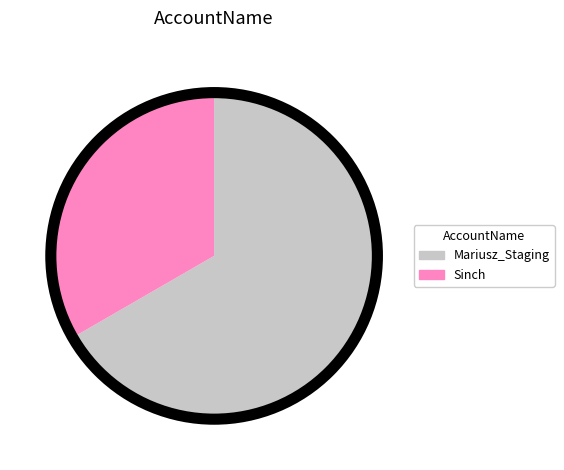

The Mariusz_Staging slice represents 56% of the pie. True or false?

False